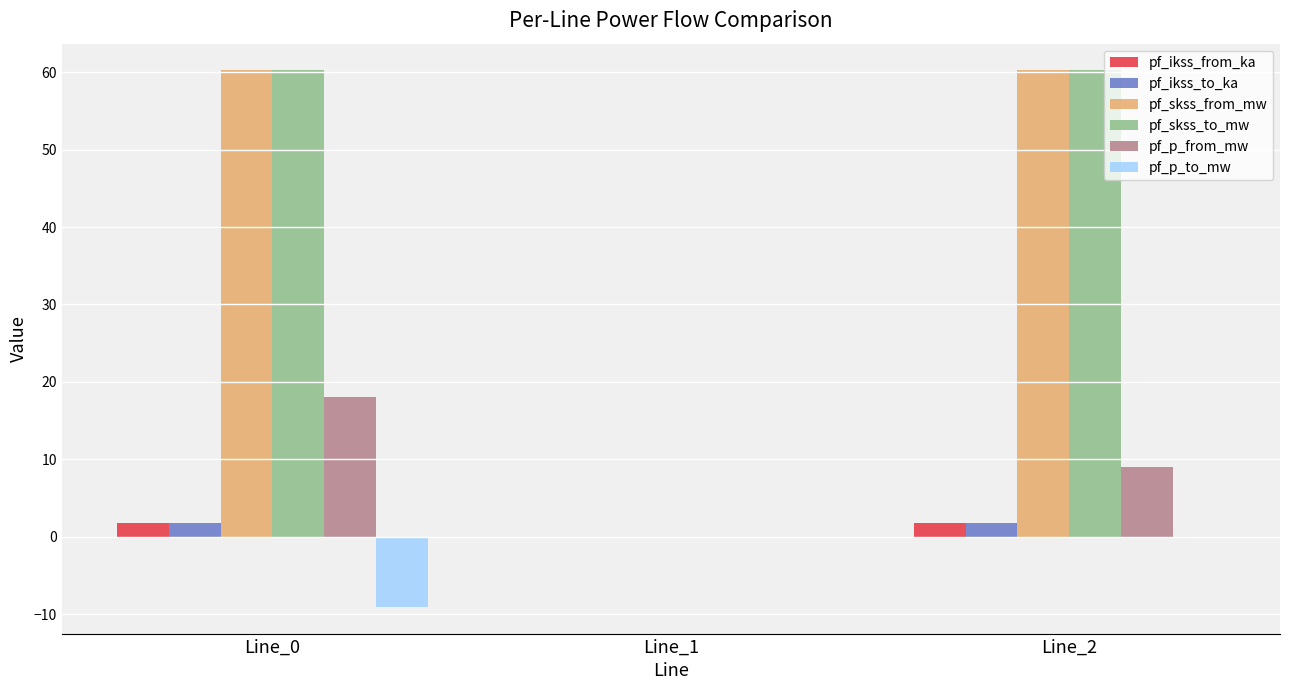

How many data points in pf_ikss_from_ka are above 1?

2